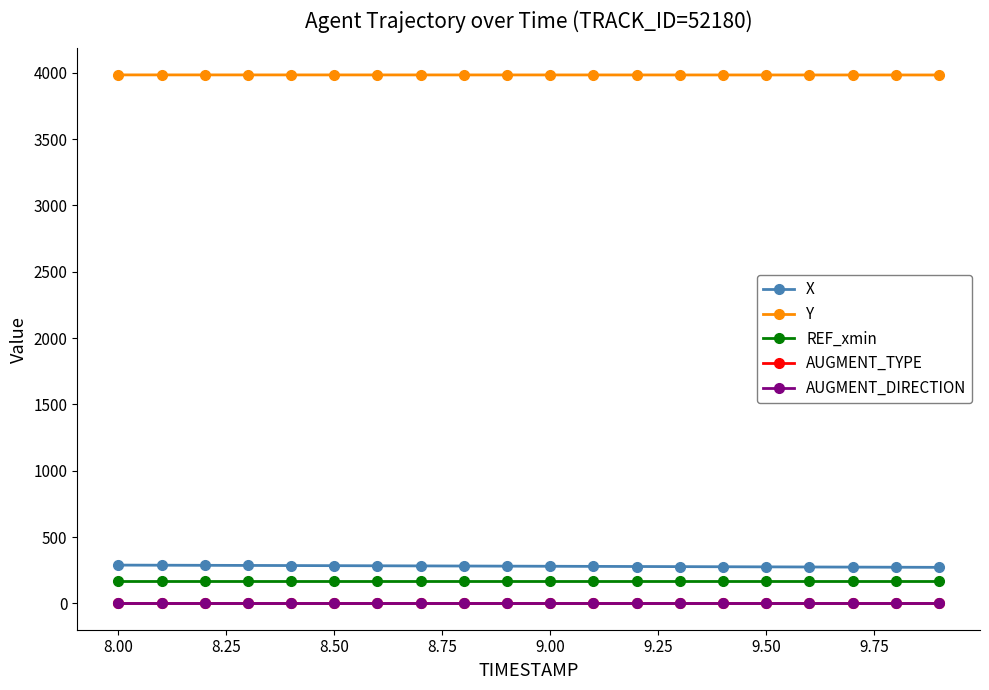

Is this an area chart (filled region under the line)?

No